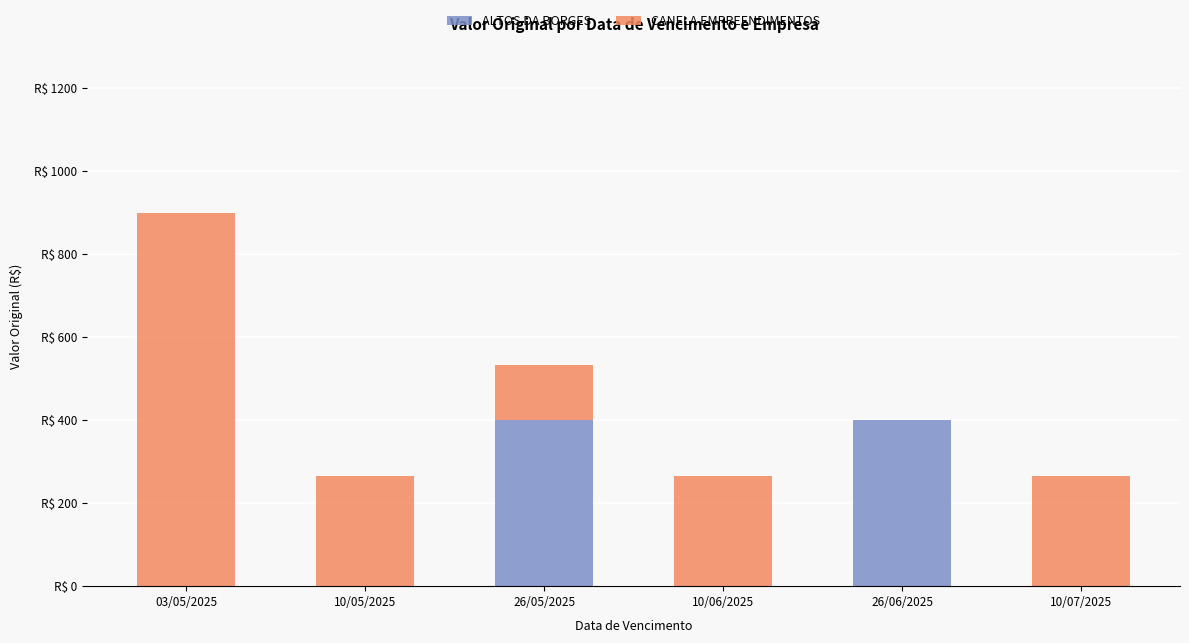

Does the chart contain stacked bars?

Yes